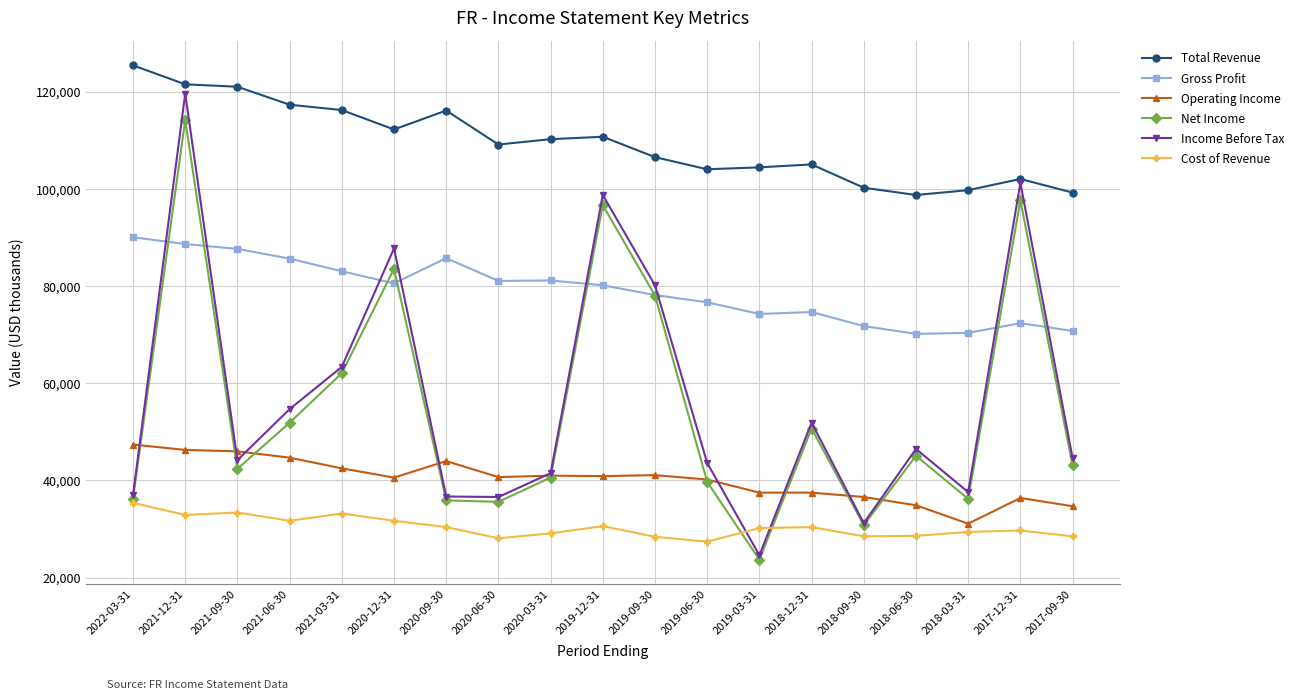

True or false: Operating Income has a value of 19281 at 2018-03-31.

False